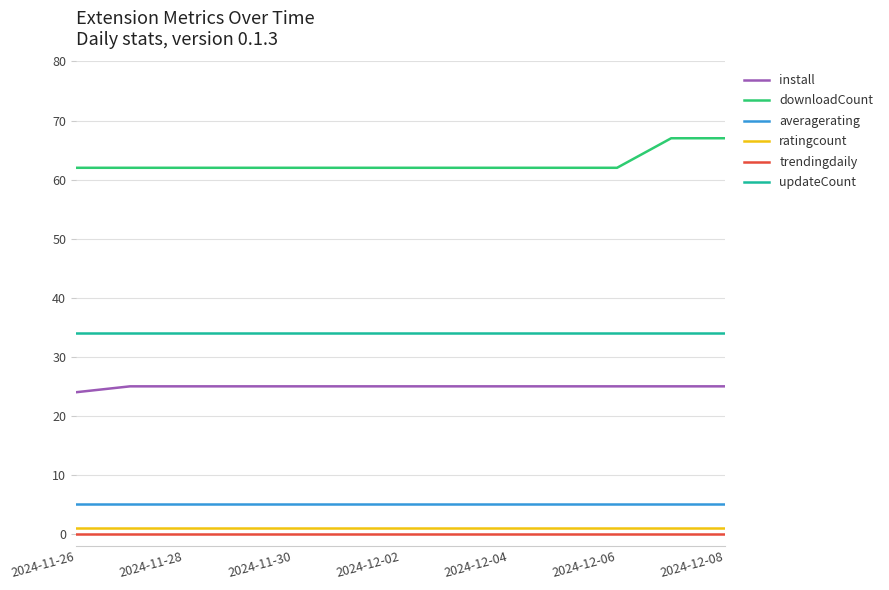

Which series has the largest total across all categories?

downloadCount